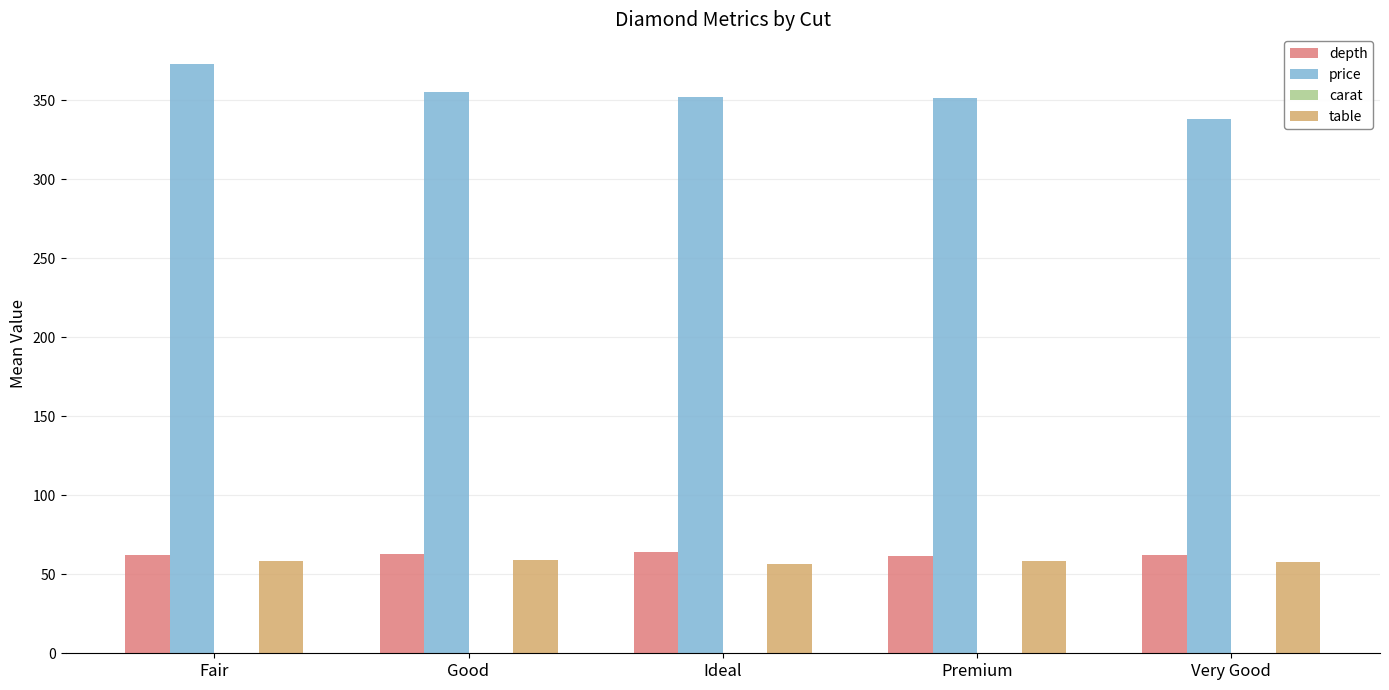

At which category does the chart reach its peak across all series?

Fair